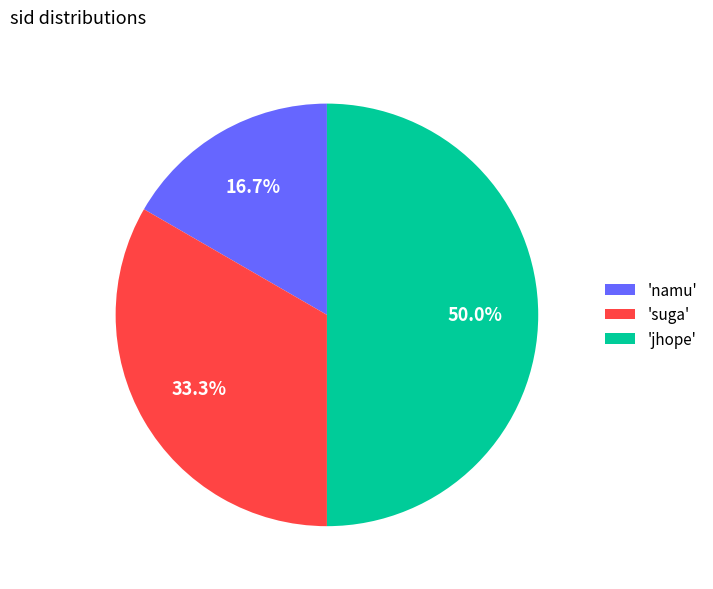

Count the number of slices in the pie.

3